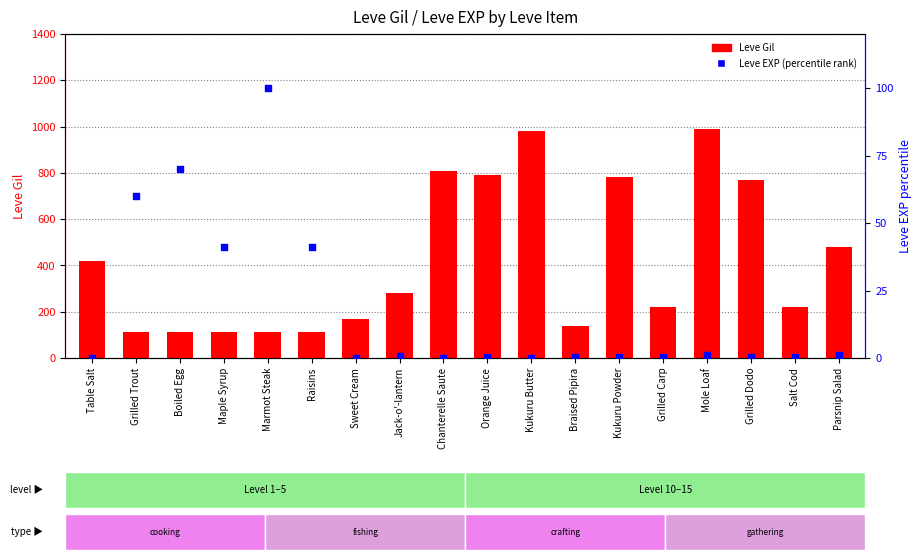

At how many categories does at least one series exceed 470?

7